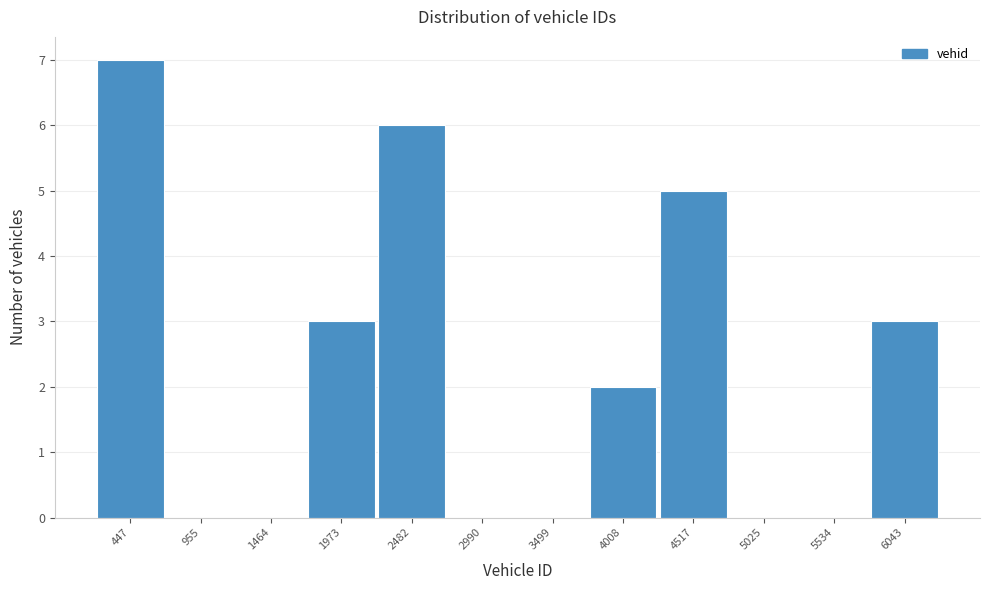

Reading right to left, list all the values displayed in this chart.

6043=3	5534=0	5025=0	4517=5	4008=2	3499=0	2990=0	2482=6	1973=3	1464=0	955=0	447=7